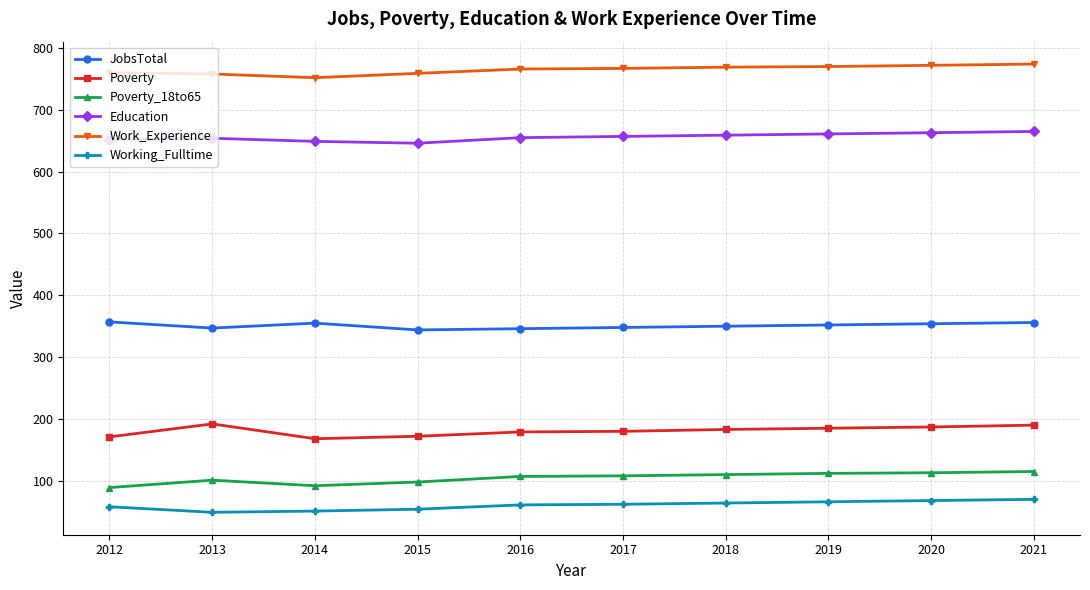

What is the value of the JobsTotal point at the 8th from the left?

352